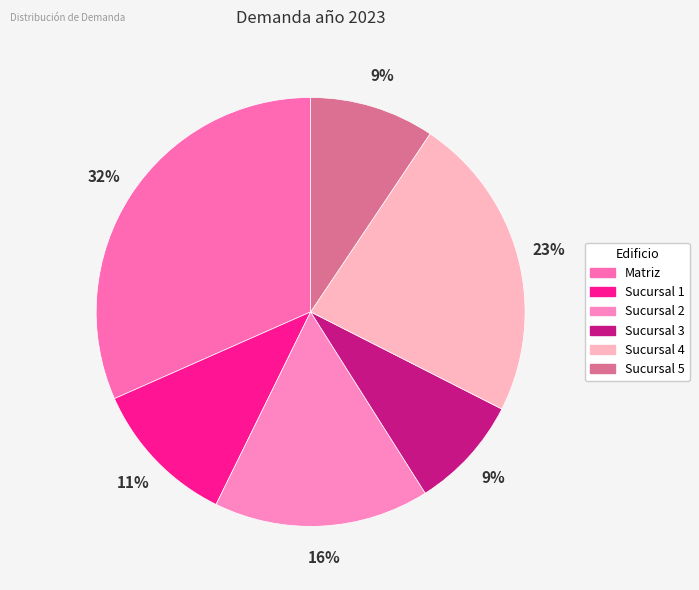

Count the number of slices in the pie.

6